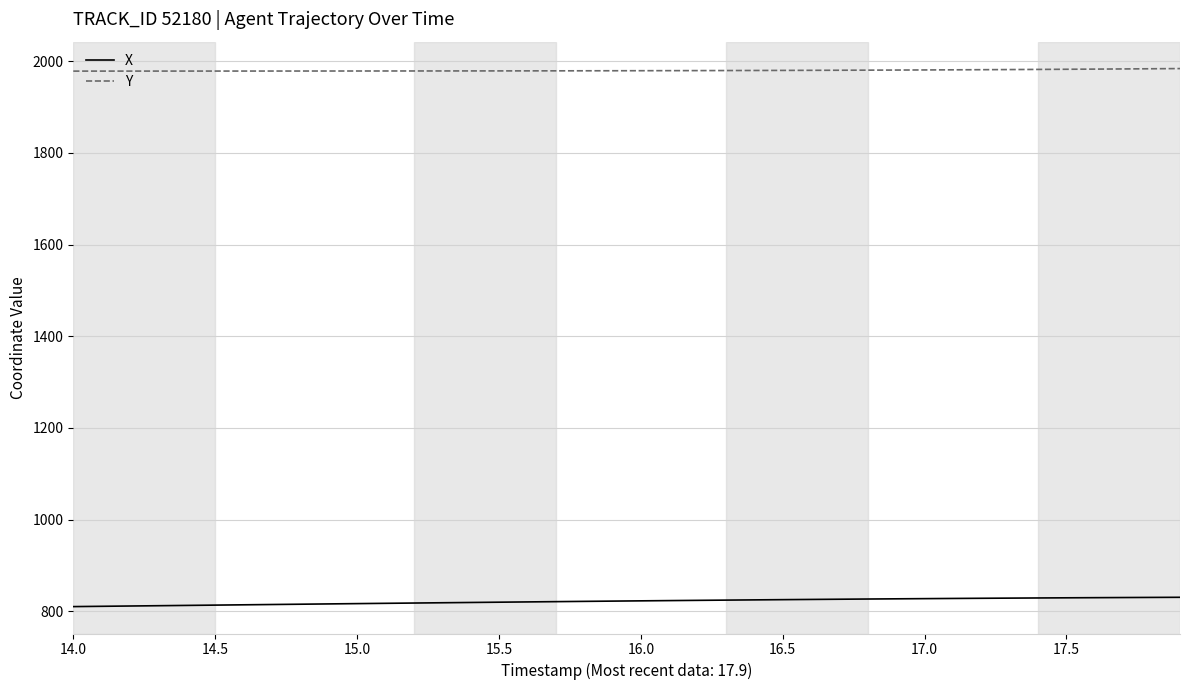

Which series has the largest total across all categories?

Y